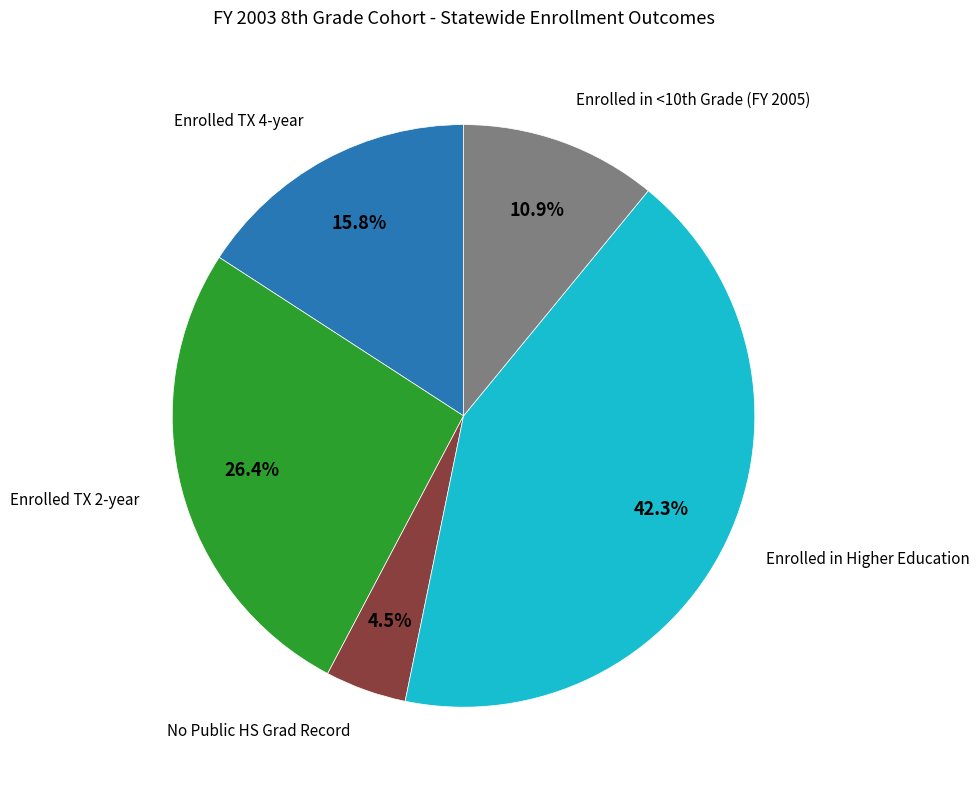

Is there any slice that represents more than half of the pie?

No